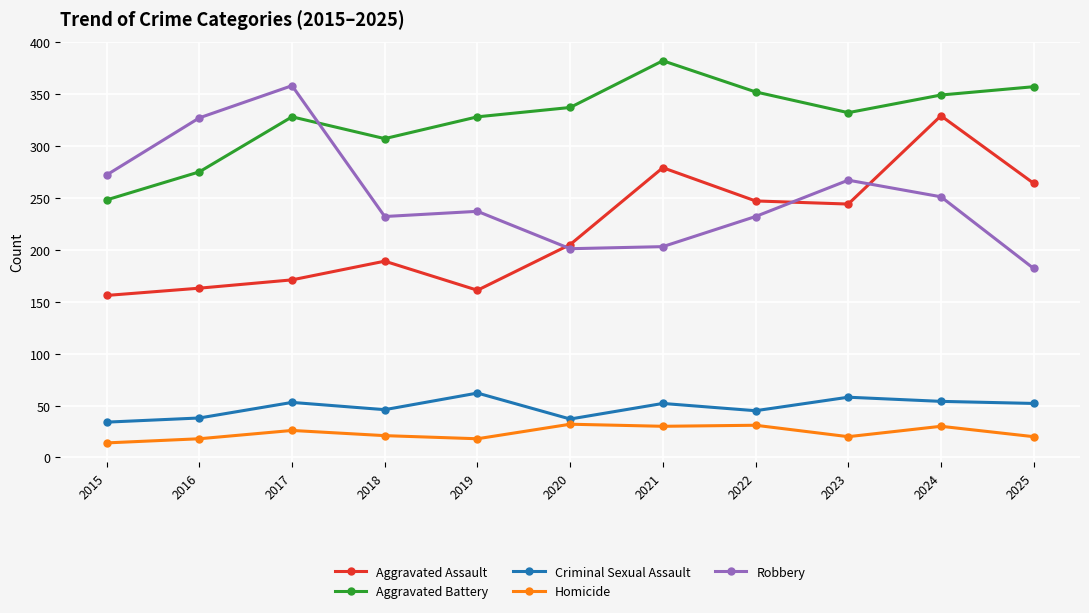

Where is the first local minimum for Aggravated Battery?

2018